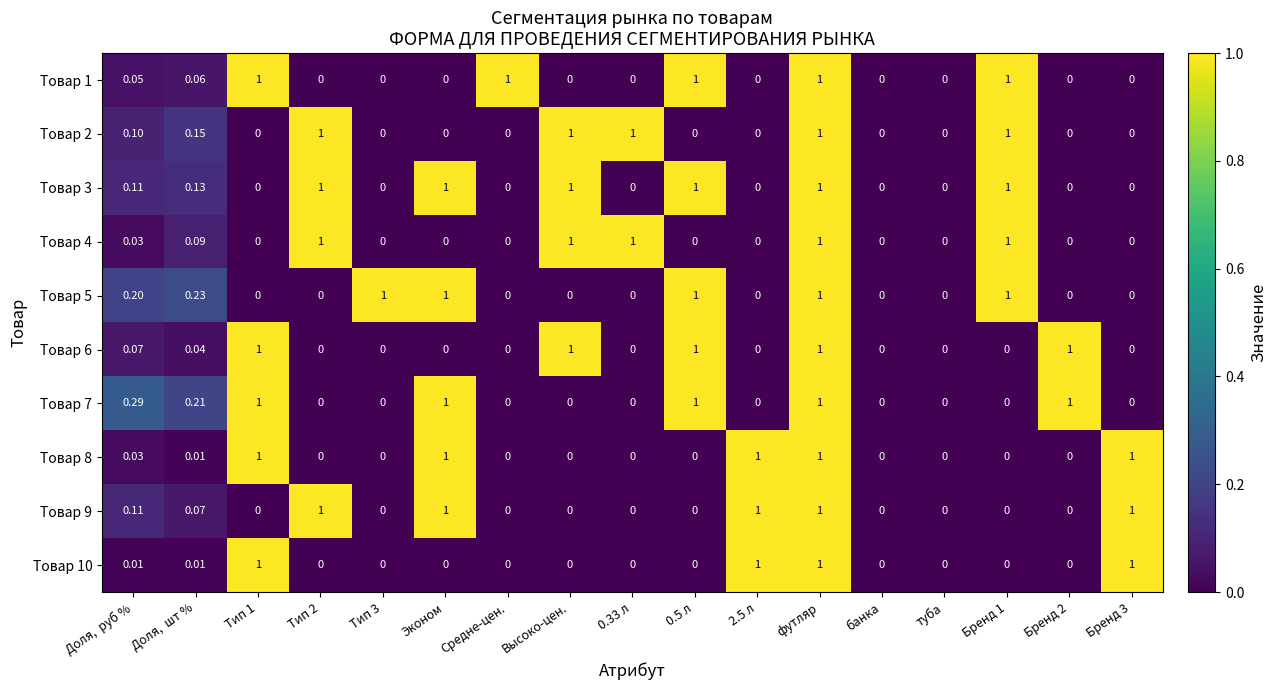

At which category is the sum across all series the highest?

футляр